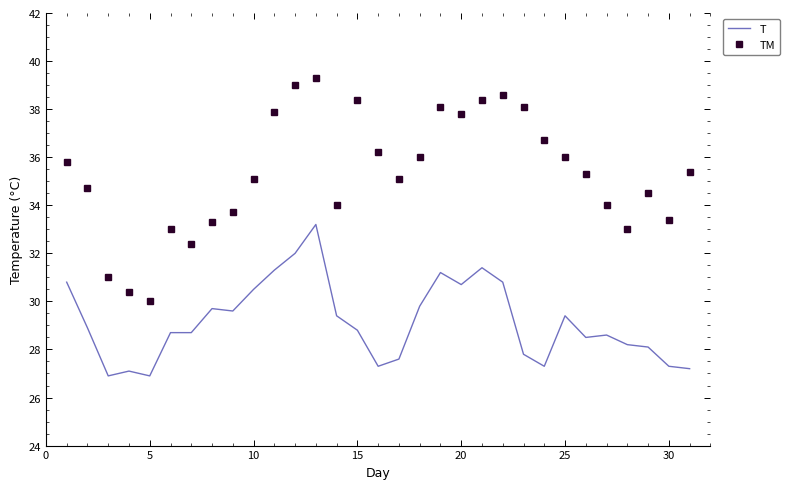

Which series has the largest range (max minus min)?

TM